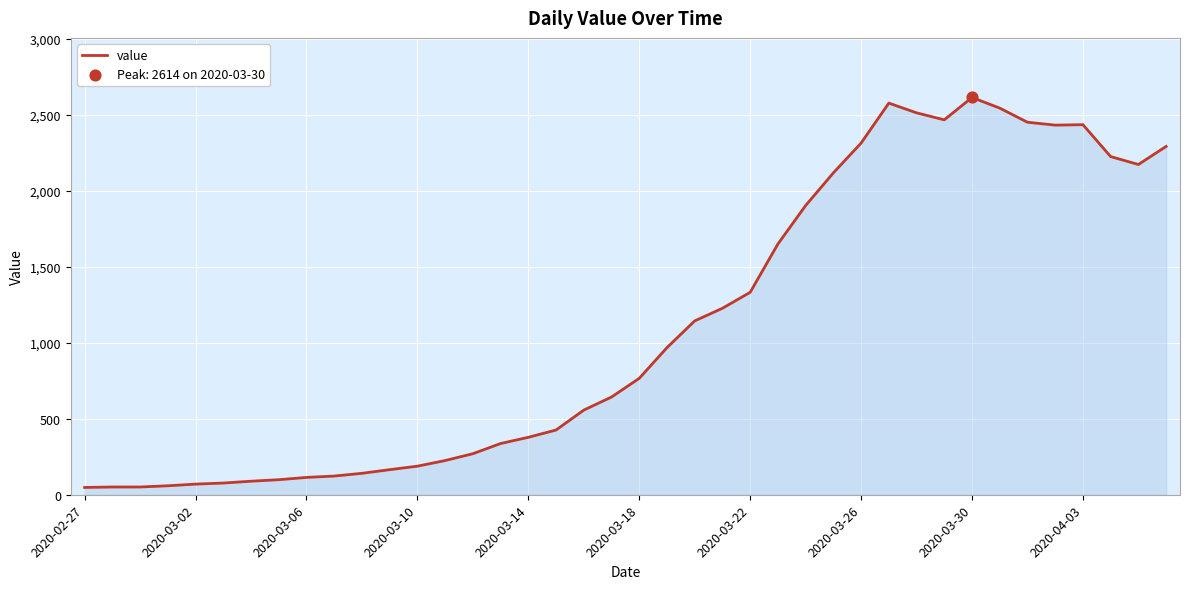

What is the greatest value displayed?

2614